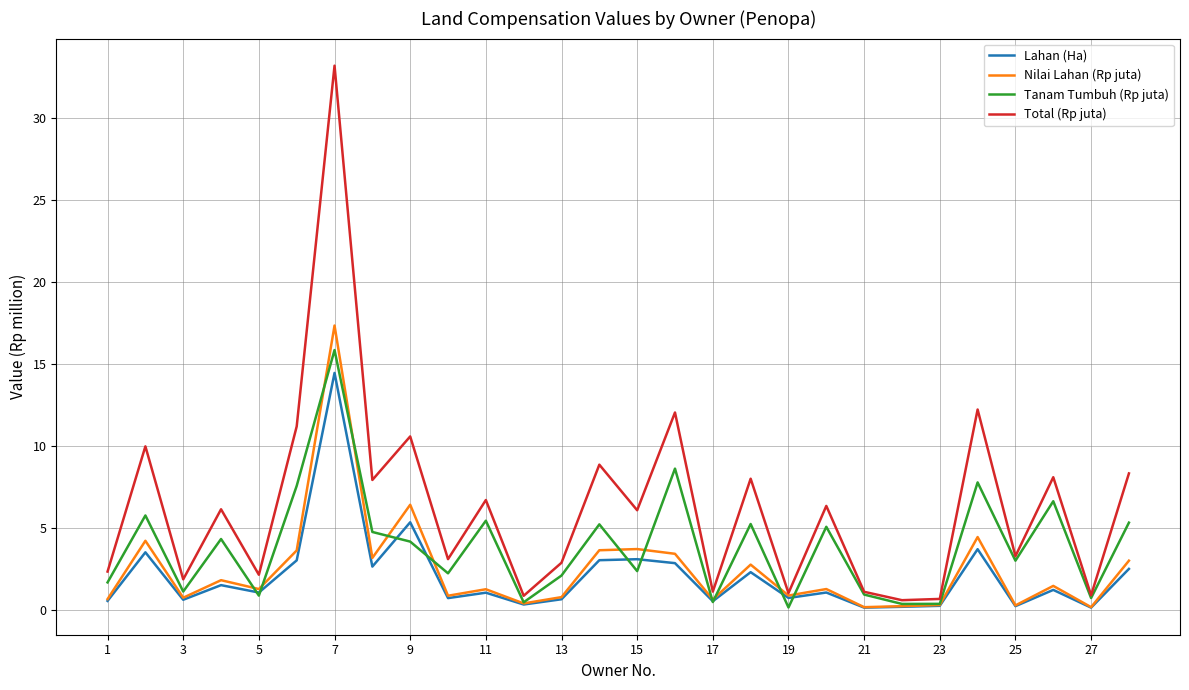

What is the maximum value shown in the chart?

33.2